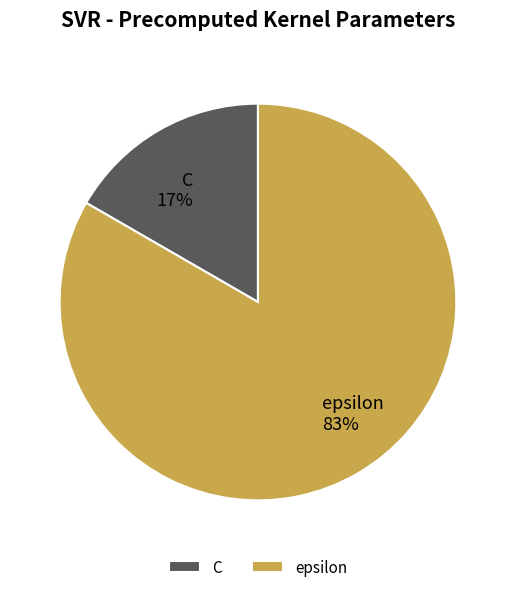

How many slices are in this pie chart?

2